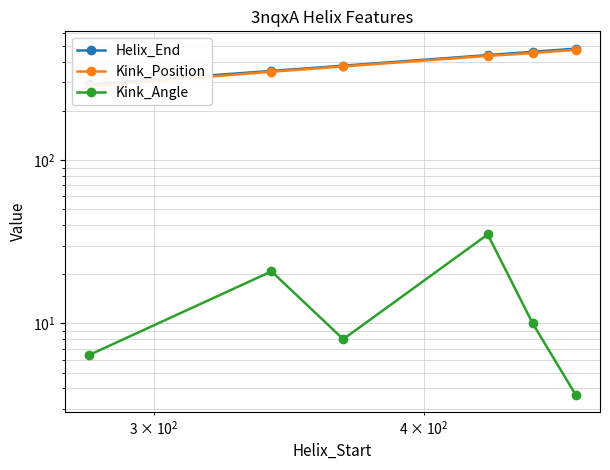

What are all the series names shown in the legend?

Helix_End, Kink_Position, Kink_Angle